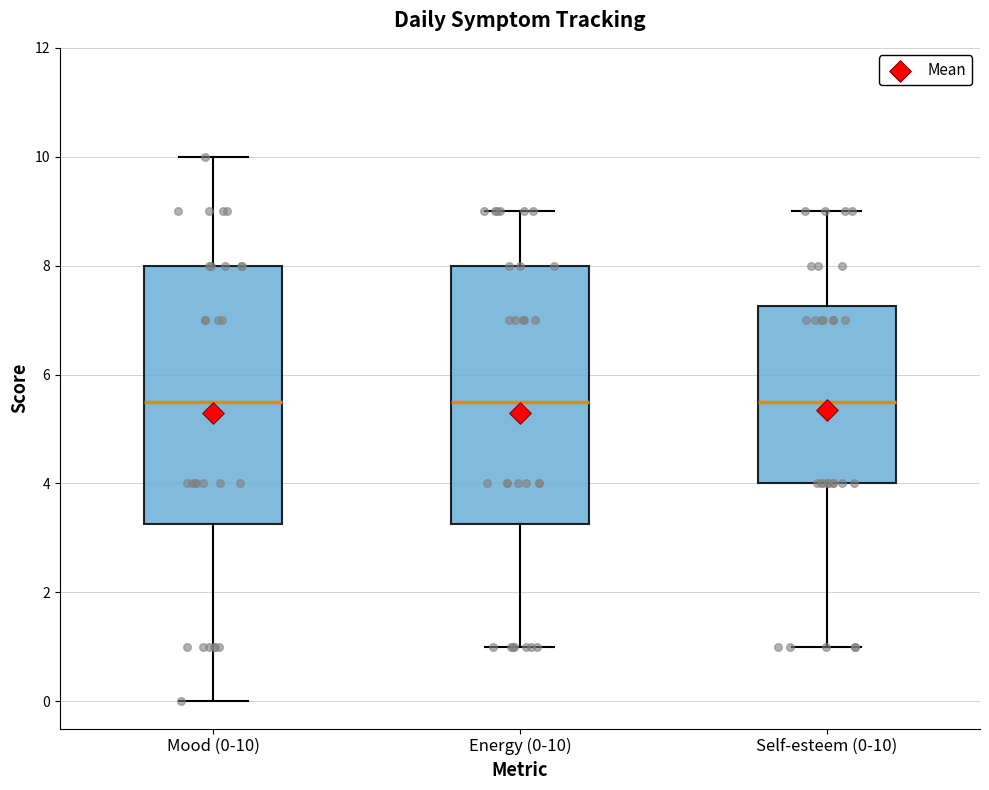

Reading left to right, transcribe this box plot: for each box, give where its median line is, the range the box spans, and where its two whiskers end, as read against the y-axis. The values are not printed on the chart, so give them approximately, as read against the axis.

Mood (0-10): median 5.6, box 3.2 to 8.0, whiskers 0.0 to 10.0
Energy (0-10): median 5.6, box 3.2 to 8.0, whiskers 1.0 to 9.0
Self-esteem (0-10): median 5.6, box 4.0 to 7.2, whiskers 1.0 to 9.0